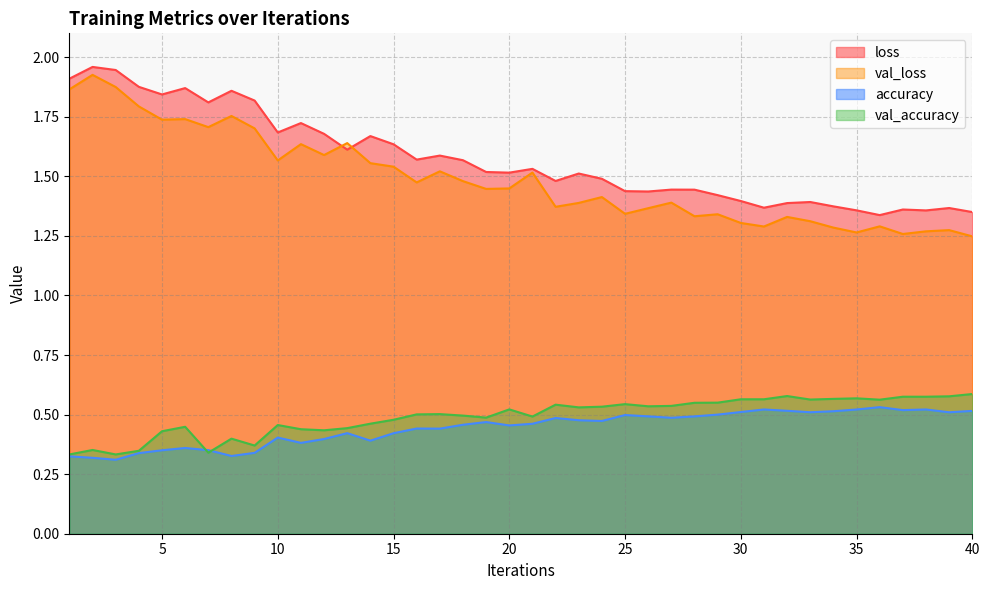

Rank the categories by loss value from lowest to highest.

36, 40, 38, 35, 37, 39, 31, 34, 32, 33, 30, 29, 26, 25, 28, 27, 22, 24, 23, 20, 19, 21, 18, 16, 17, 13, 15, 14, 12, 10, 11, 7, 9, 5, 8, 6, 4, 1, 3, 2